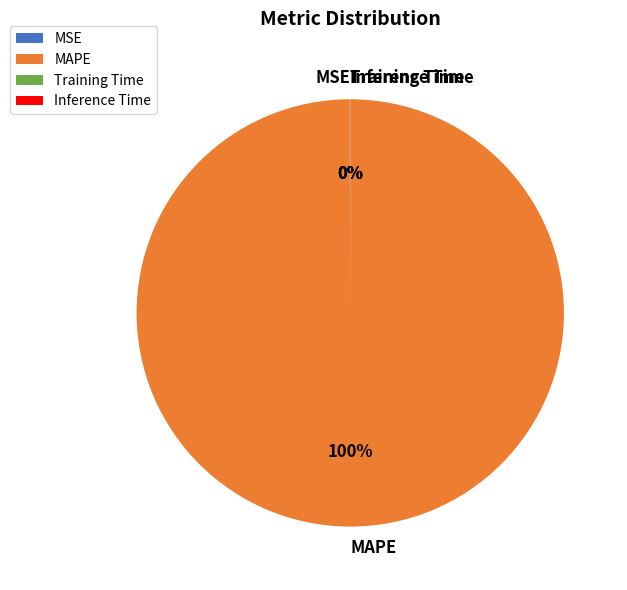

Is it true that MAPE is 100% of the pie?

True